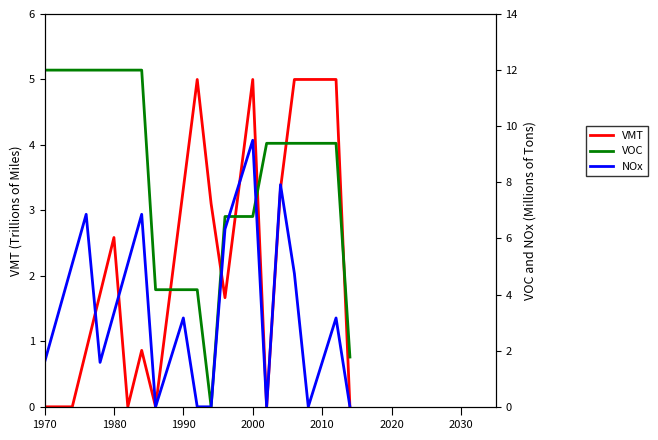

Reading left to right, transcribe all the data shown in this chart.

VMT: 0.0	0.0	0.0	0.9	1.7	2.6	0.0	0.9	0.0	1.7	3.3	5.0	3.1	1.7	3.3	5.0	0.0	3.3	5.0	5.0	5.0	5.0	0.0
VOC: 12.0	12.0	12.0	12.0	12.0	12.0	12.0	12.0	4.2	4.2	4.2	4.2	0.0	6.8	6.8	6.8	9.4	9.4	9.4	9.4	9.4	9.4	1.8
NOx: 1.6	3.3	5.1	6.9	1.6	3.3	5.1	6.9	0.0	1.6	3.2	0.0	0.0	6.3	7.9	9.5	0.0	7.9	4.8	0.0	1.6	3.2	0.0